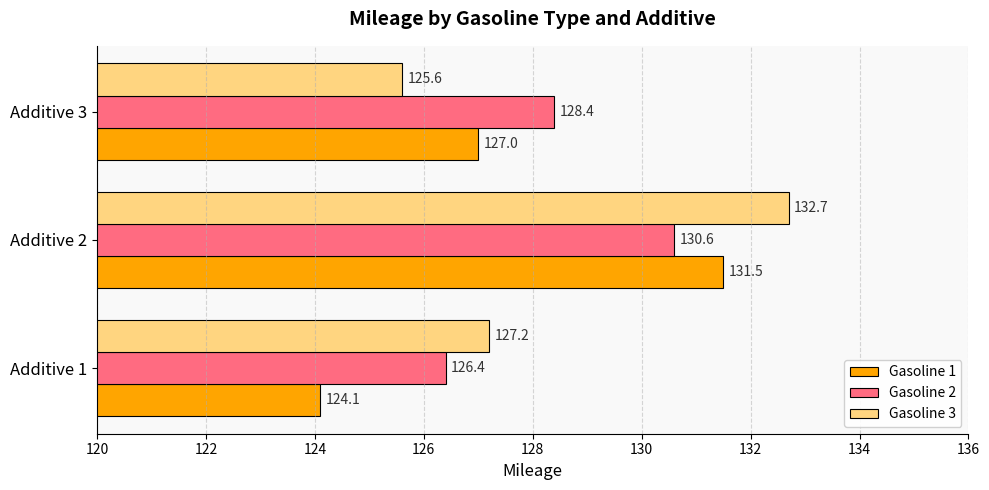

Is the value of Gasoline 1 at Additive 3 greater than the value of Gasoline 2 at Additive 1?

Yes